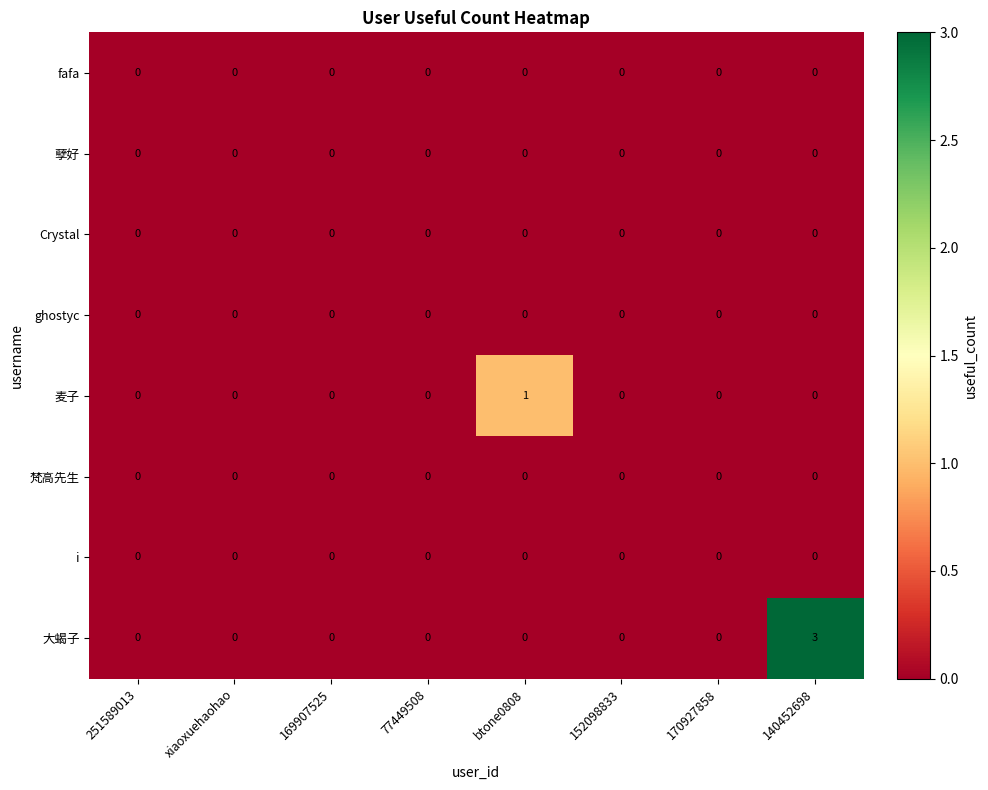

At which category is the sum across all series the highest?

140452698